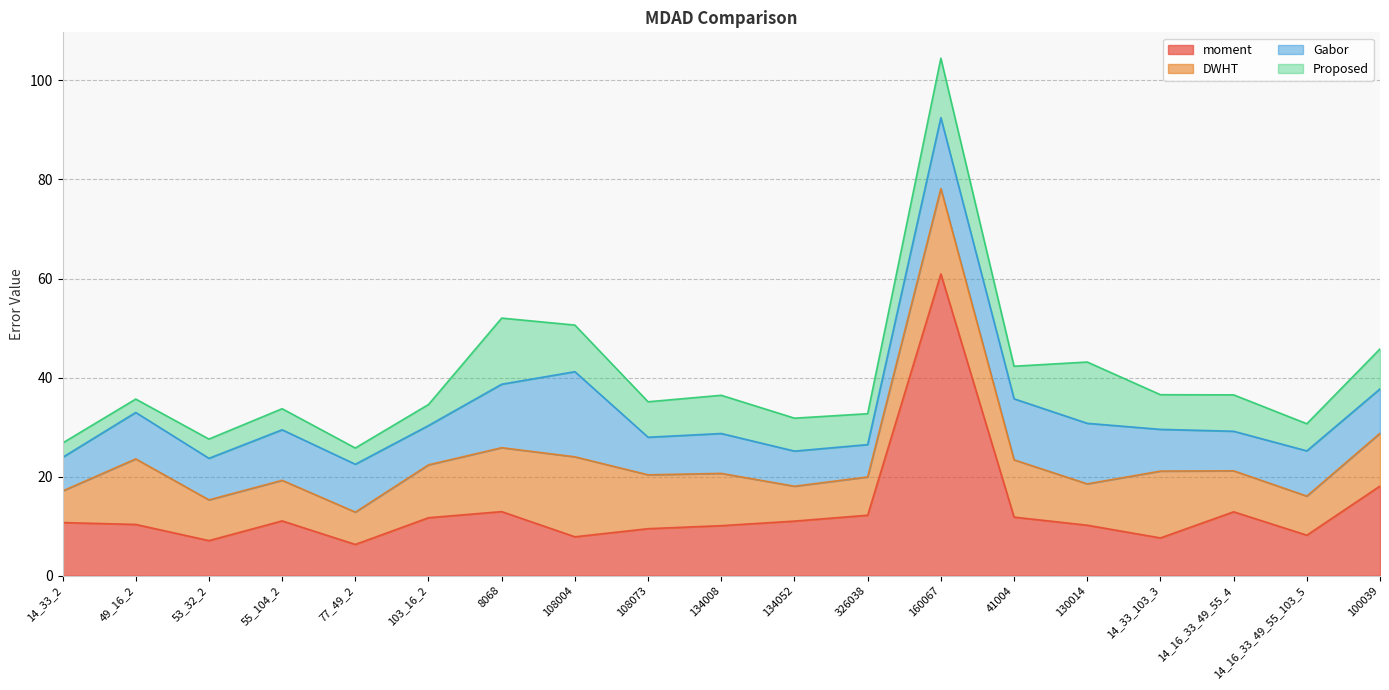

How many values in the moment series exceed 10?

13